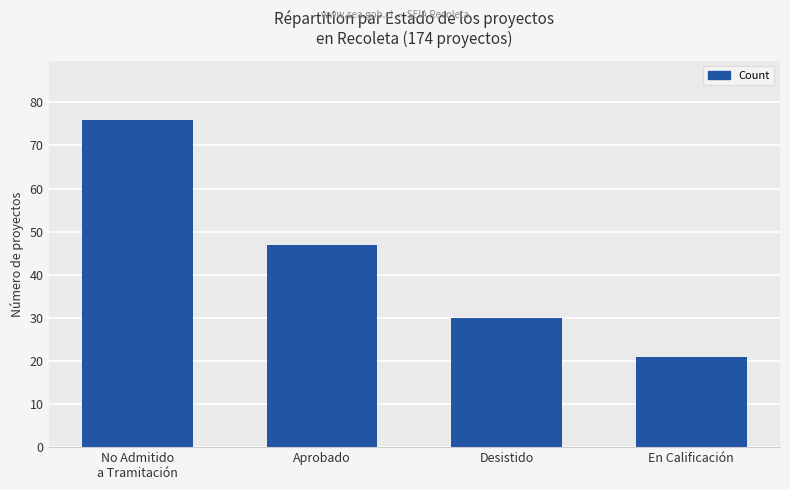

How many categories are shown in the chart?

4